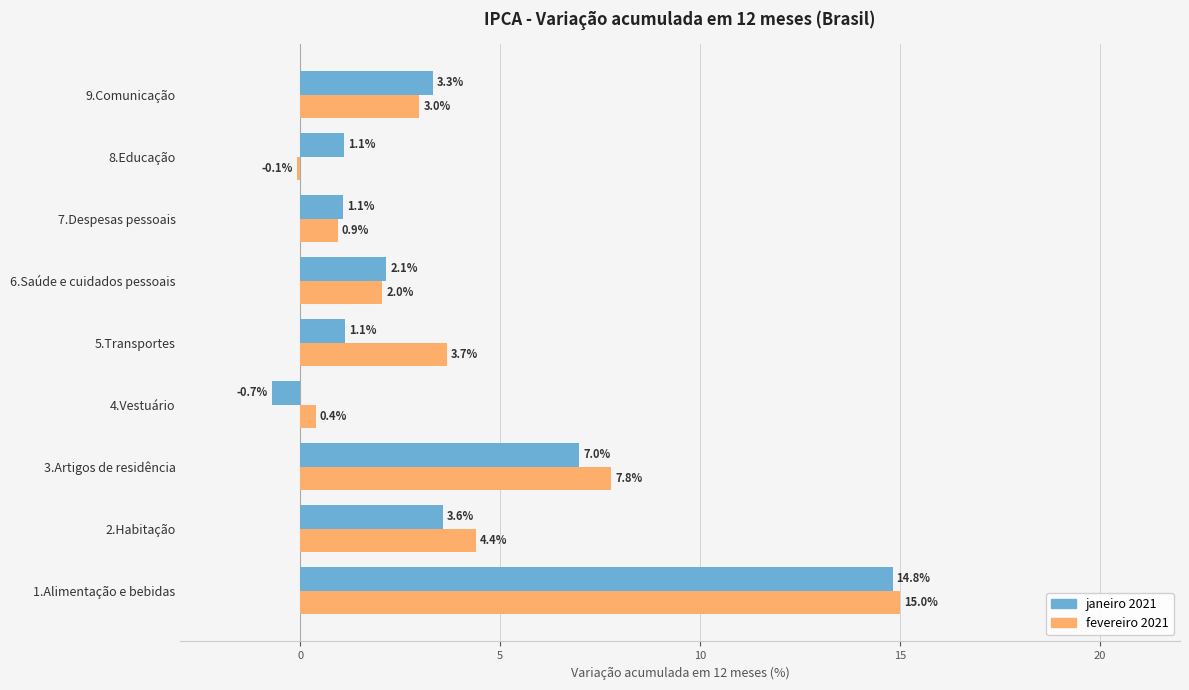

What is the spread (max minus min) of values at 8.Educação?

1.2